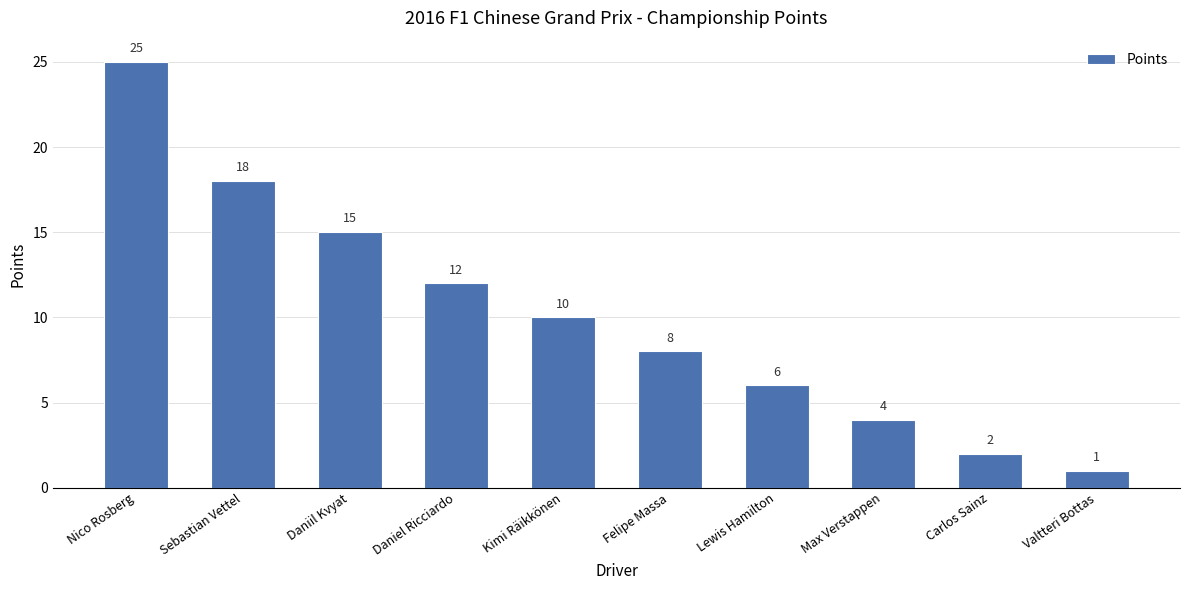

What is the average value?

10